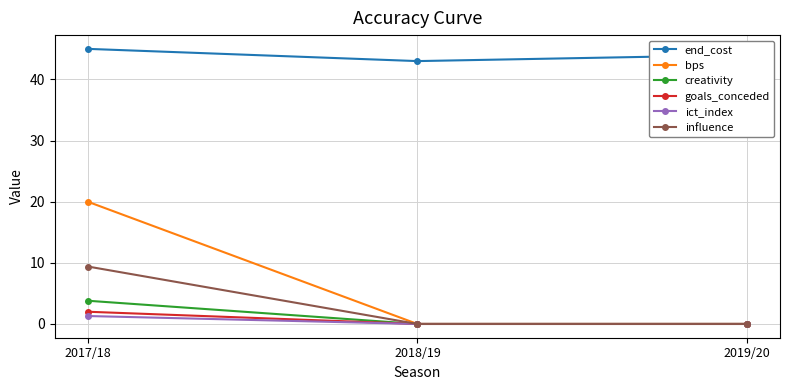

At how many categories does at least one series exceed 27?

3